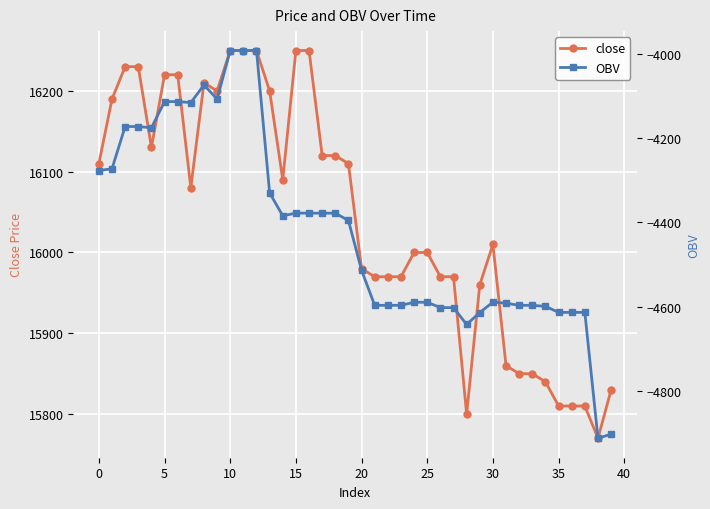

How many values in the OBV series are below -4395?

21